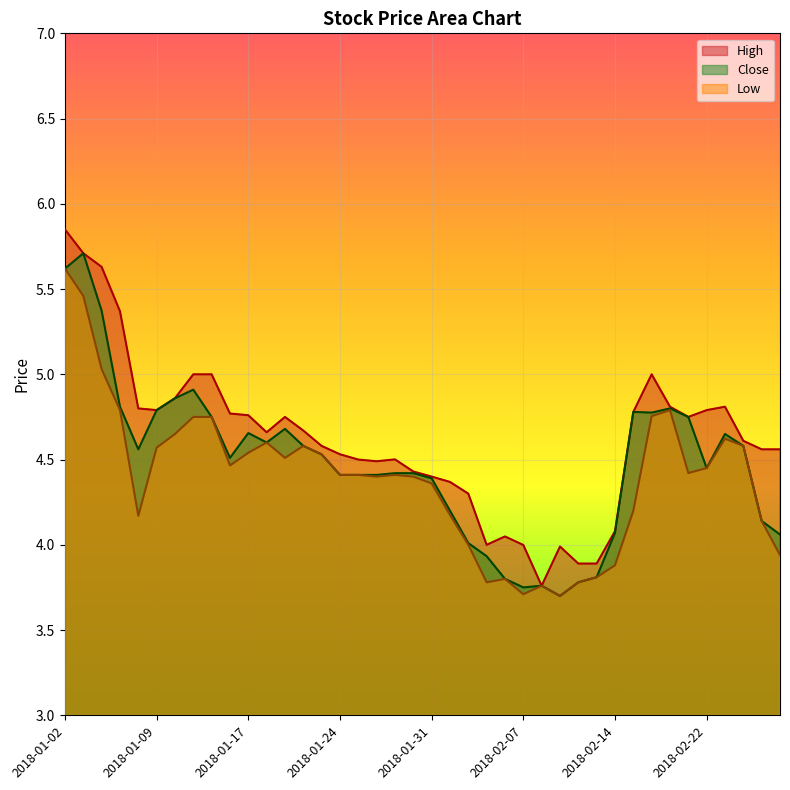

The High series shows 6.3 at 2018-01-17. True or false?

False